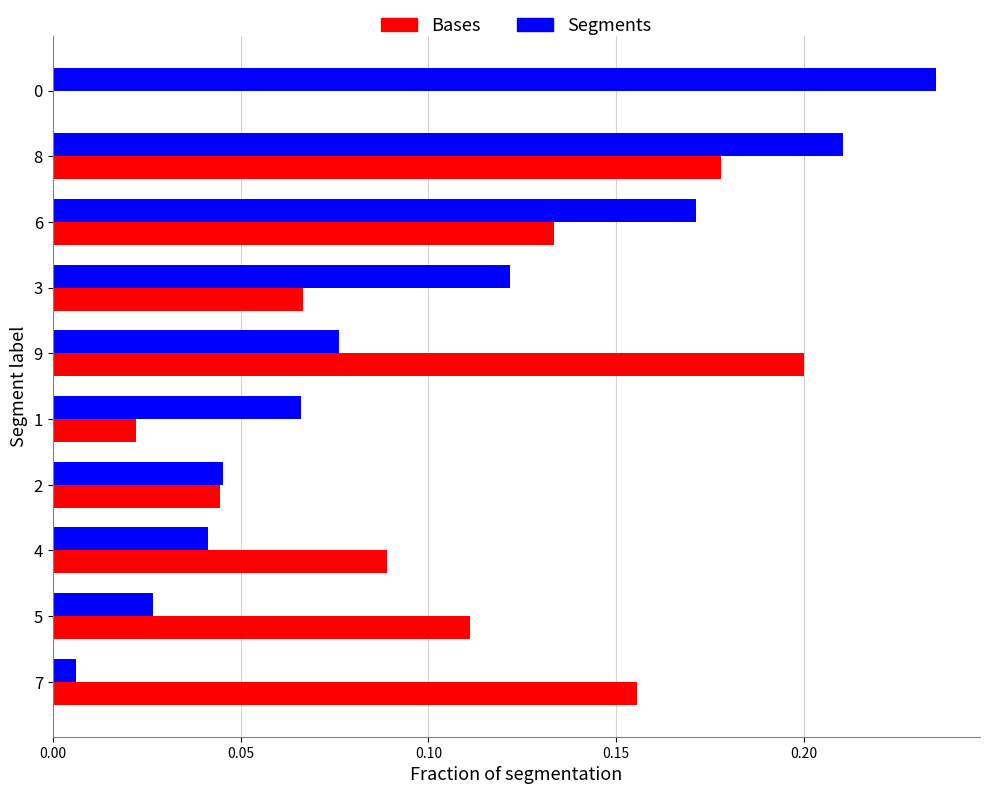

Is it true that Bases equals 0.1 at 9?

False